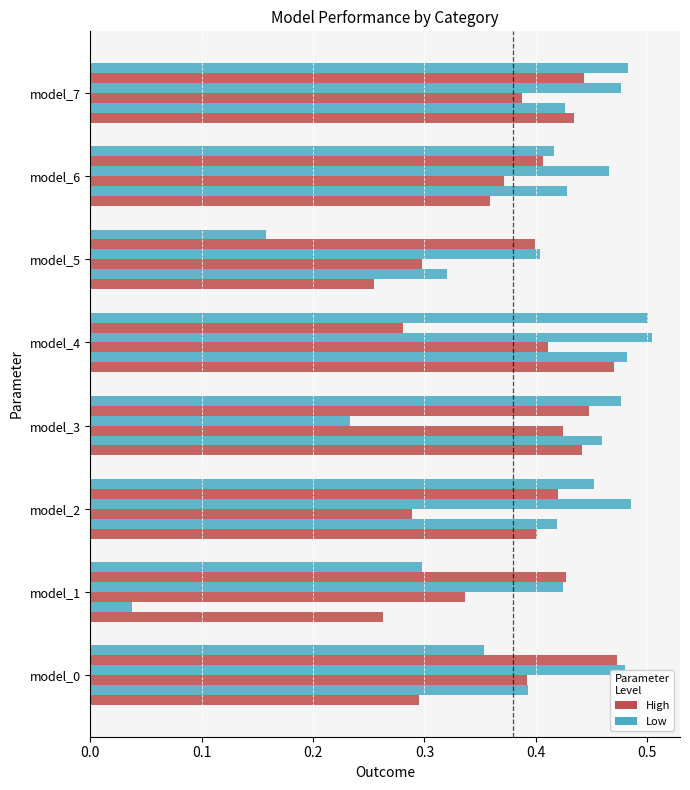

Which series changed the most between model_0 and model_6?

High